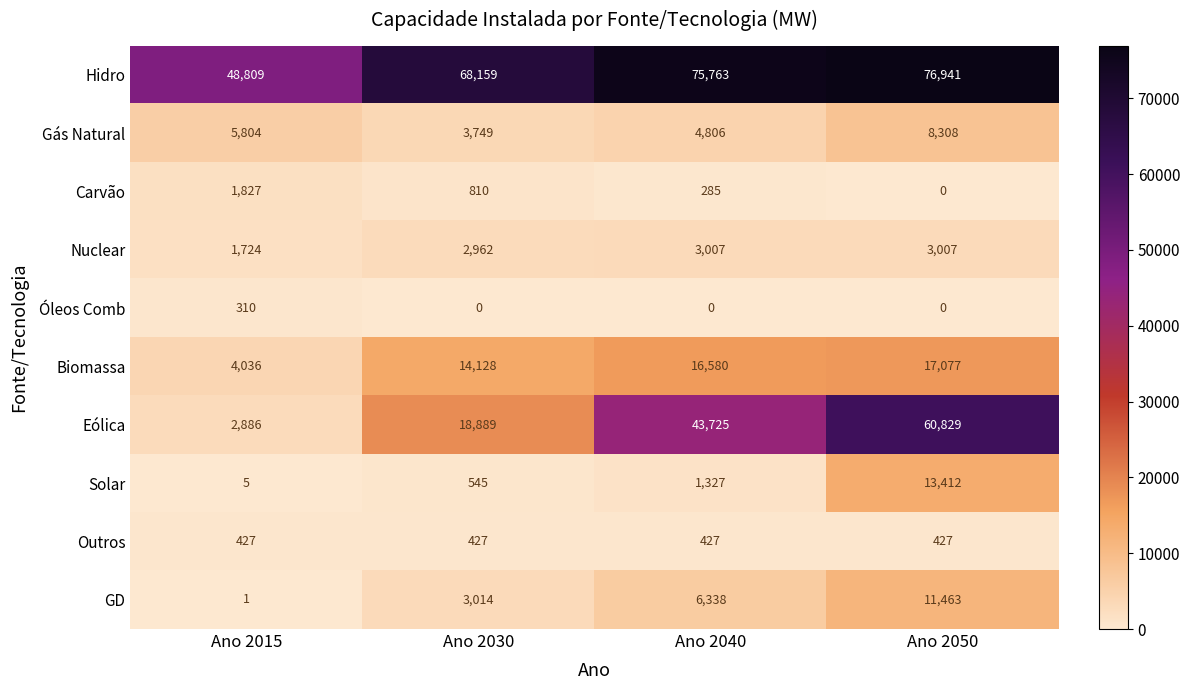

What is the spread (max minus min) of values at Ano 2040?

75763